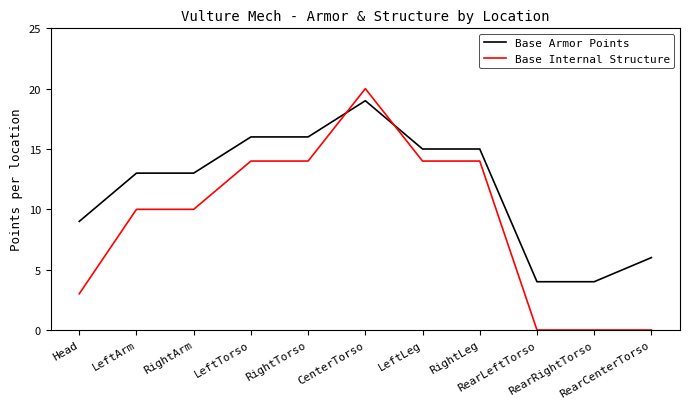

True or false: Base Armor Points and Base Internal Structure intersect in this chart.

True